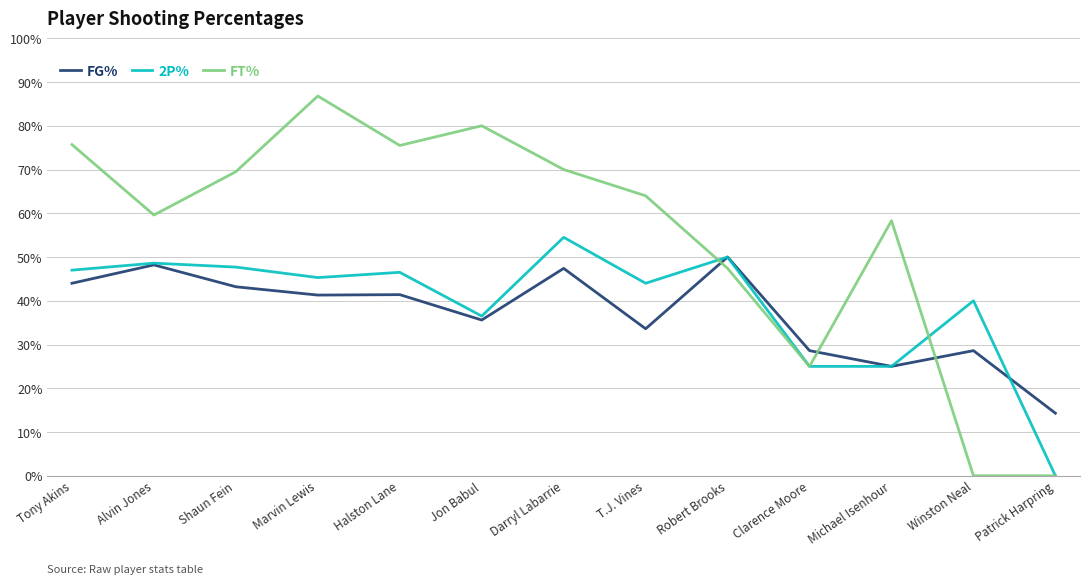

Which category has the lowest value in the 2P% series?

Patrick Harpring